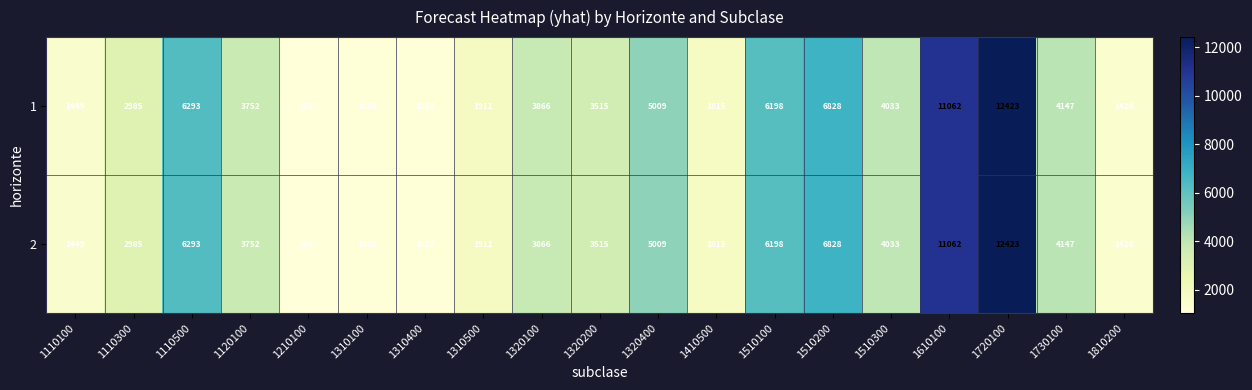

At which category is the sum across all series the highest?

1720100